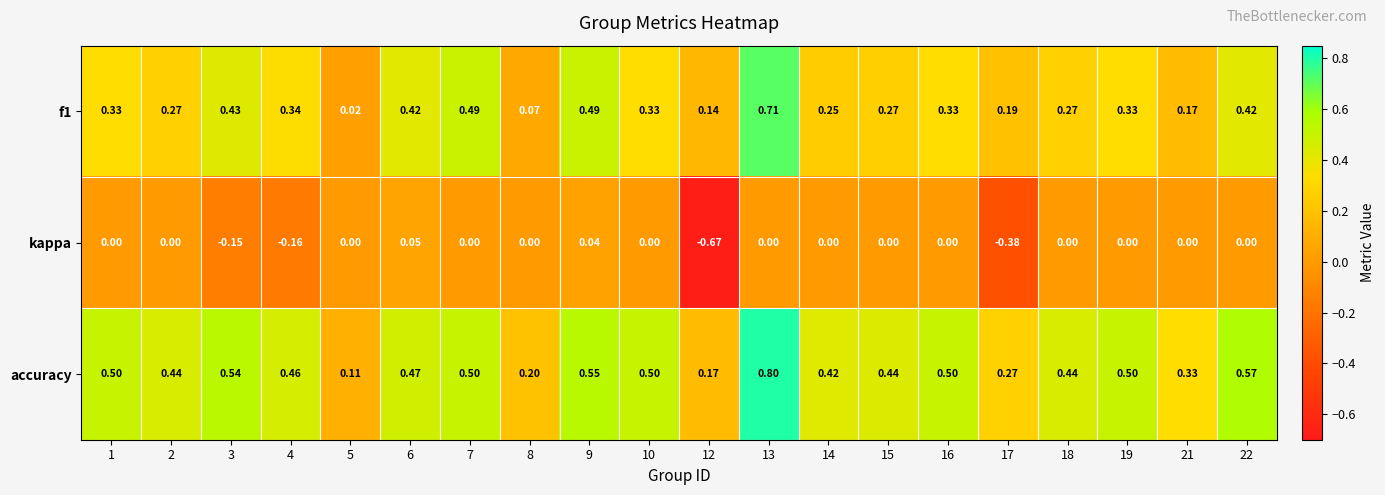

Which series has the widest spread of values?

kappa